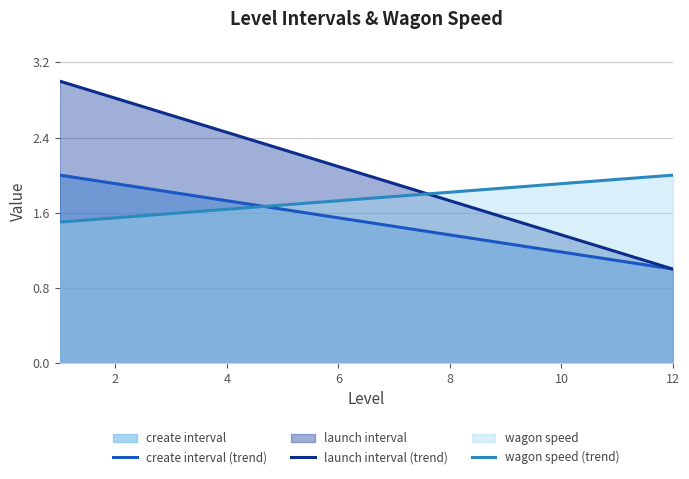

True or false: launch interval (trend) and create interval (trend) cross at least once.

False